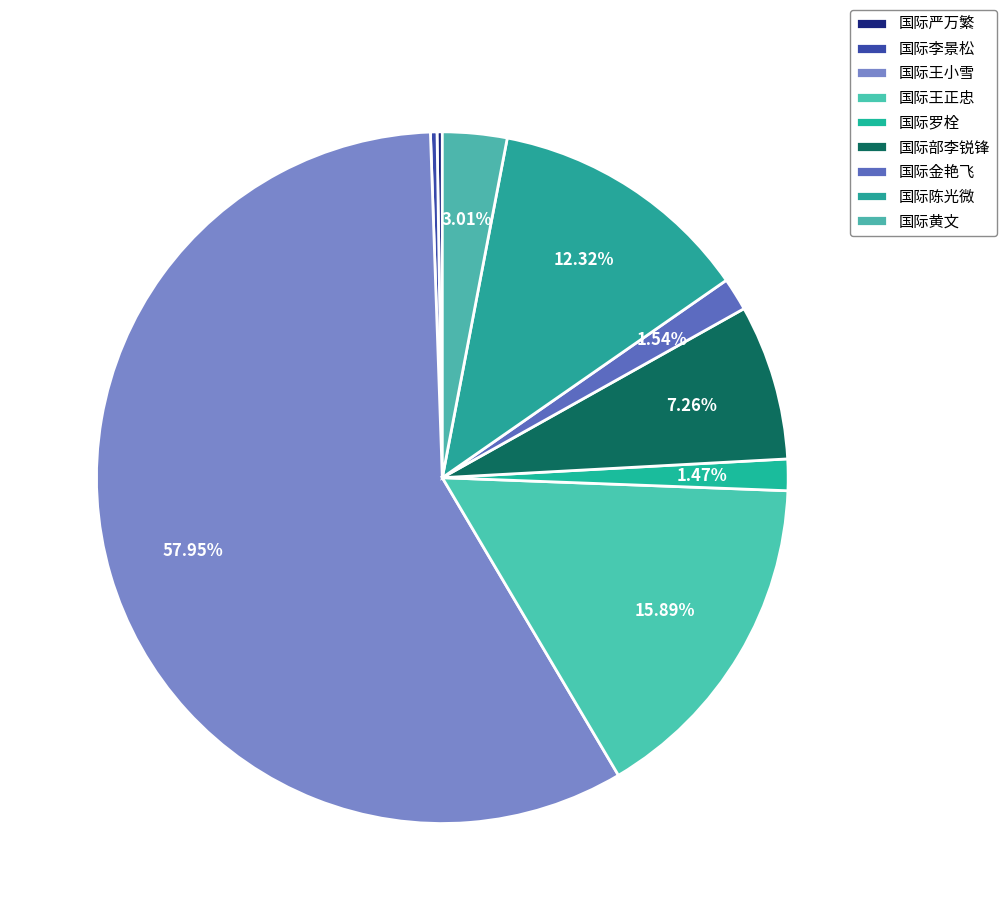

How many slices are in this pie chart?

9